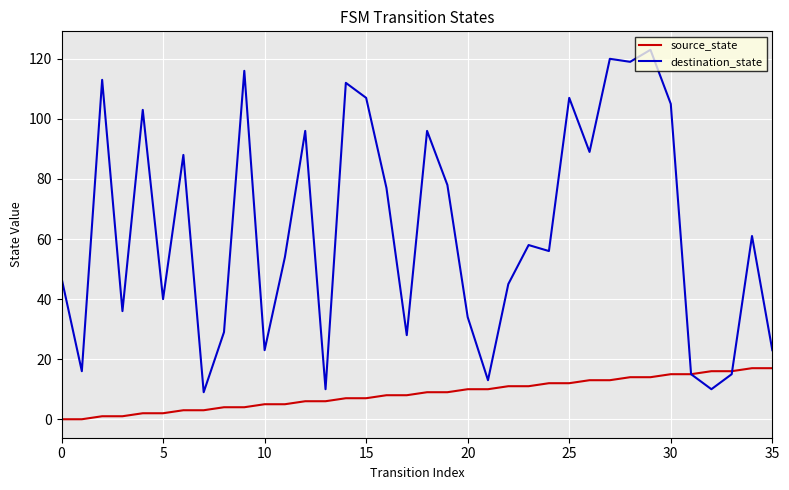

How many lines are shown in the chart?

2